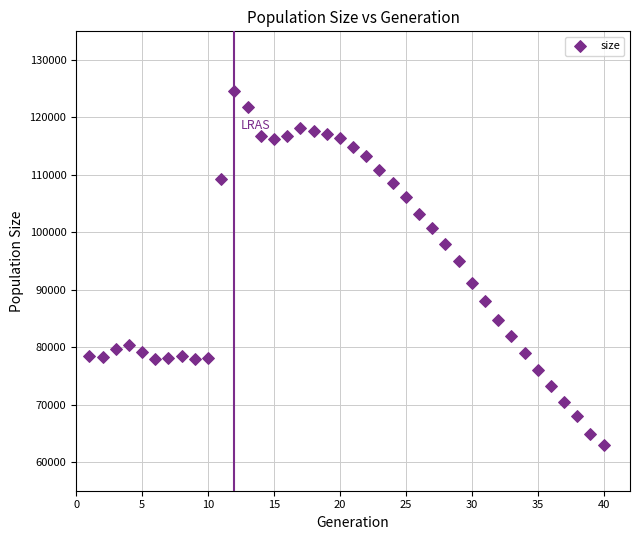

What Y value in the scatter plot is closest to 93797?

95067